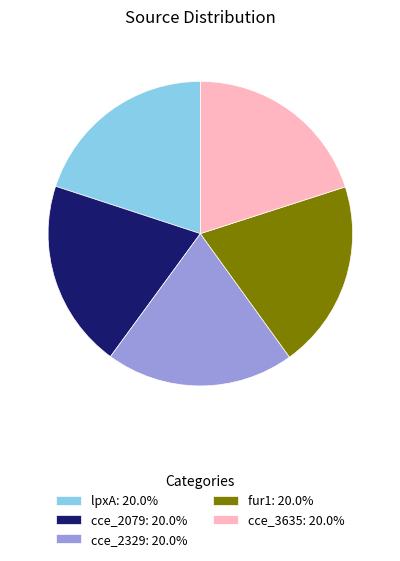

Is it true that lpxA is 26% of the pie?

False